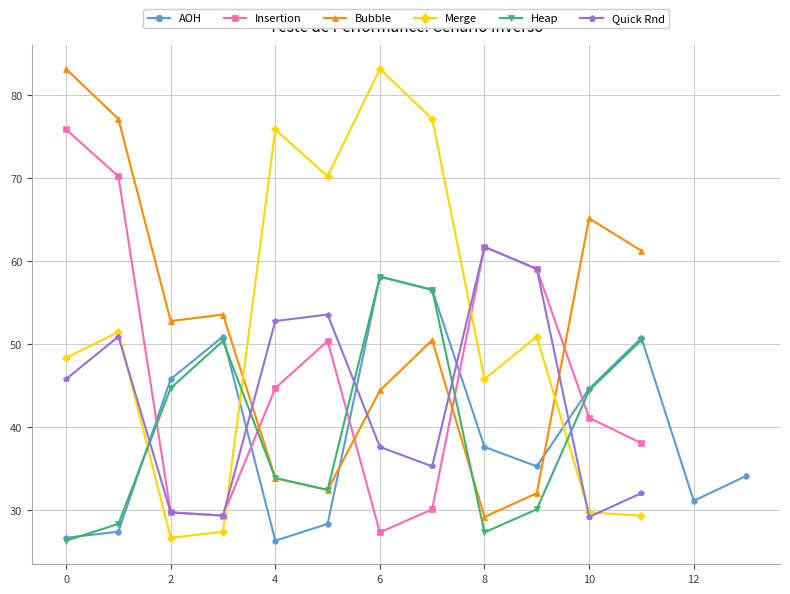

What is the highest value of the Bubble series?

83.2